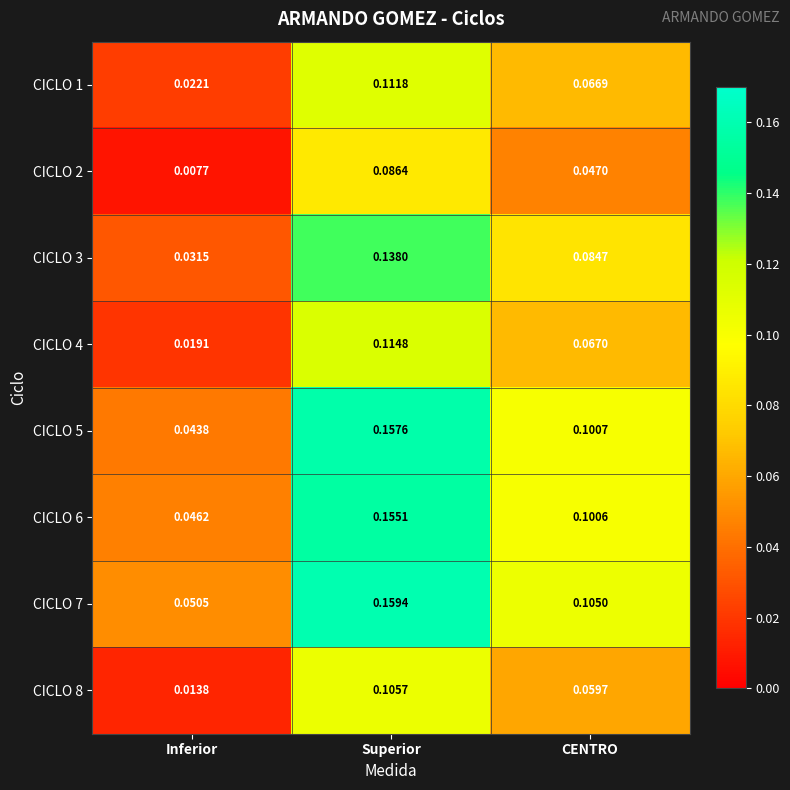

At which category is the sum across all series the highest?

Superior